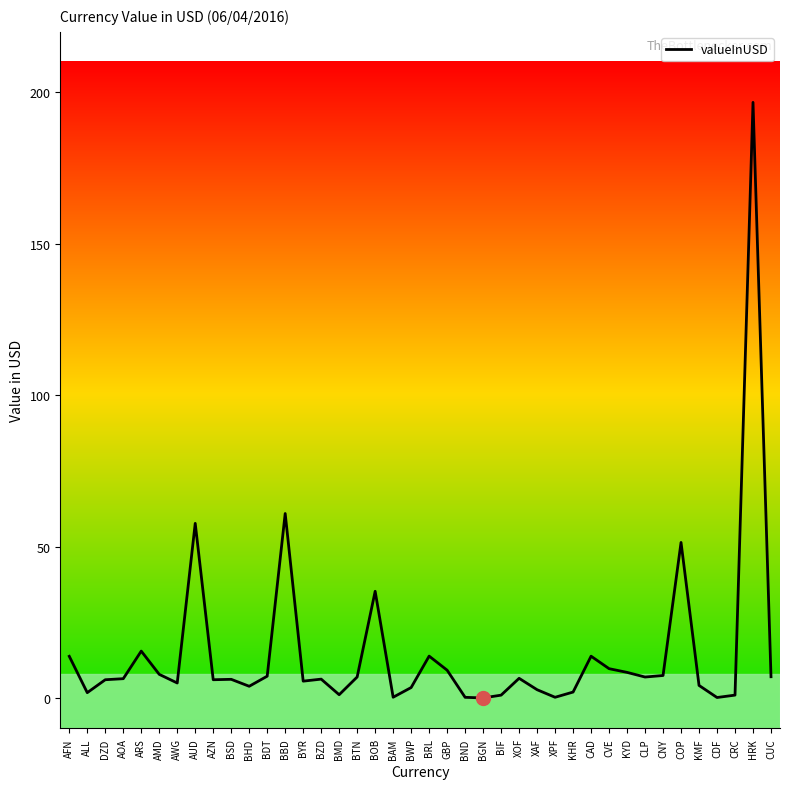

What is the minimum value shown in the chart?

0.1